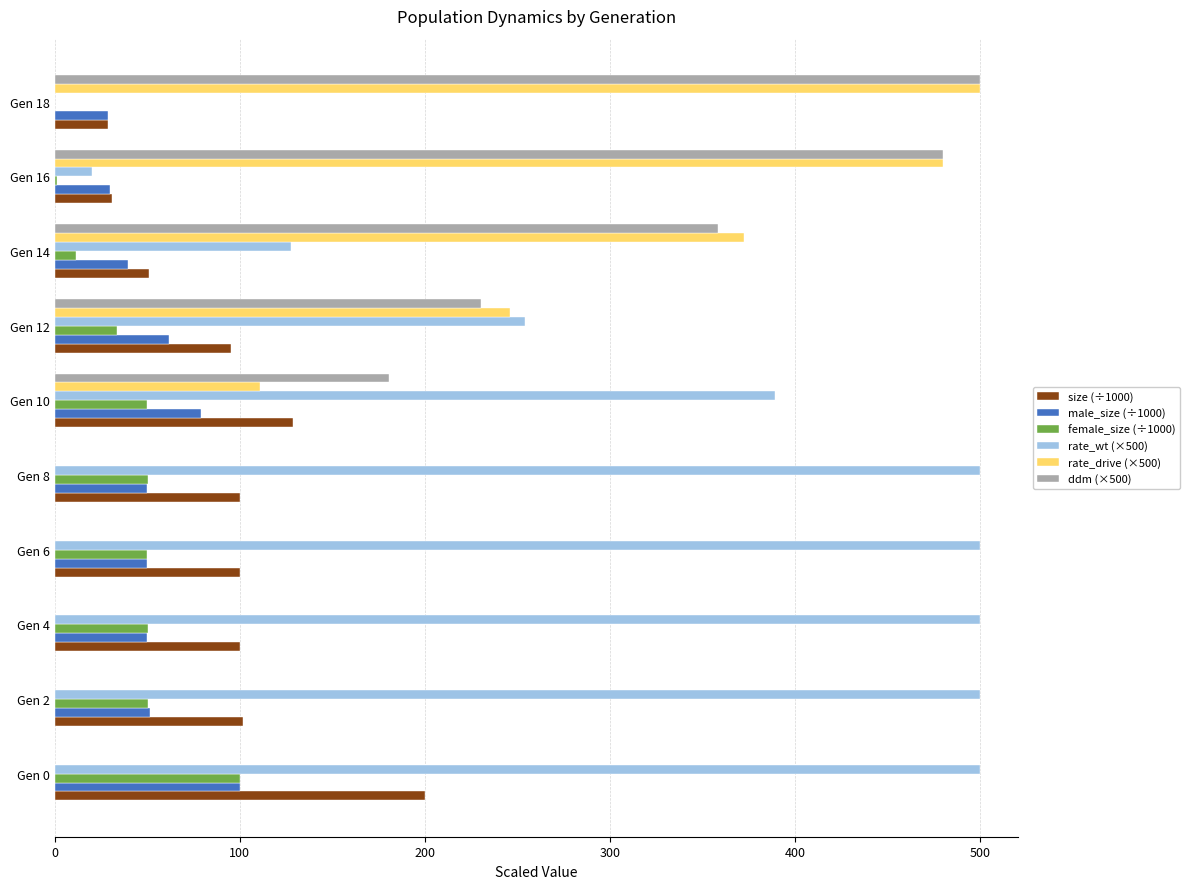

What is the highest value of the rate_wt (×500) series?

500.0